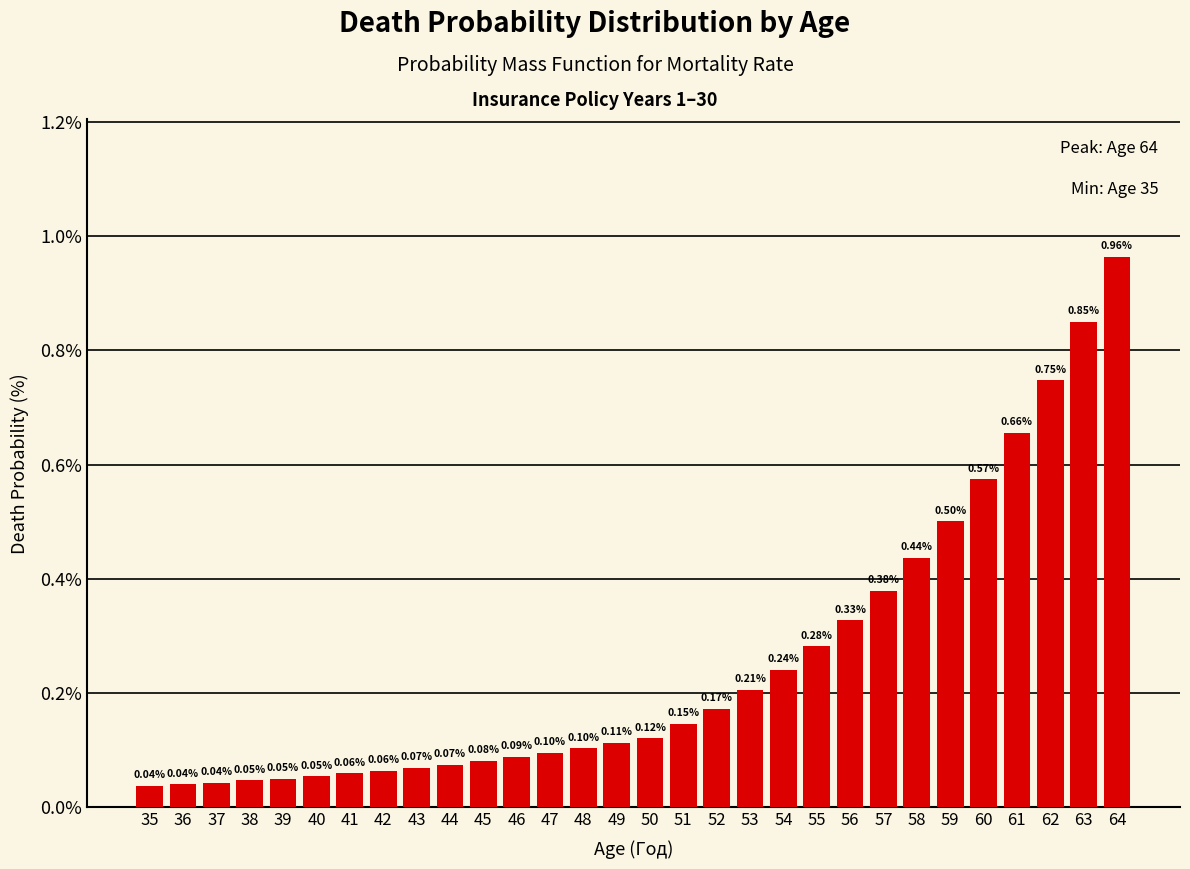

What is the difference between the maximum and minimum values?

0.9